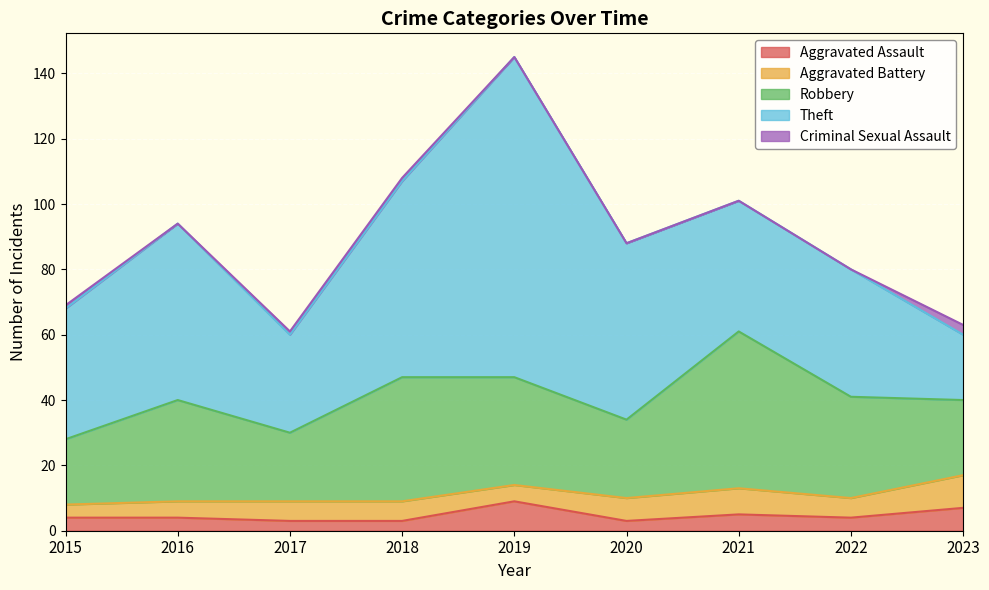

The value of Aggravated Battery at 2016 is 5. True or false?

True